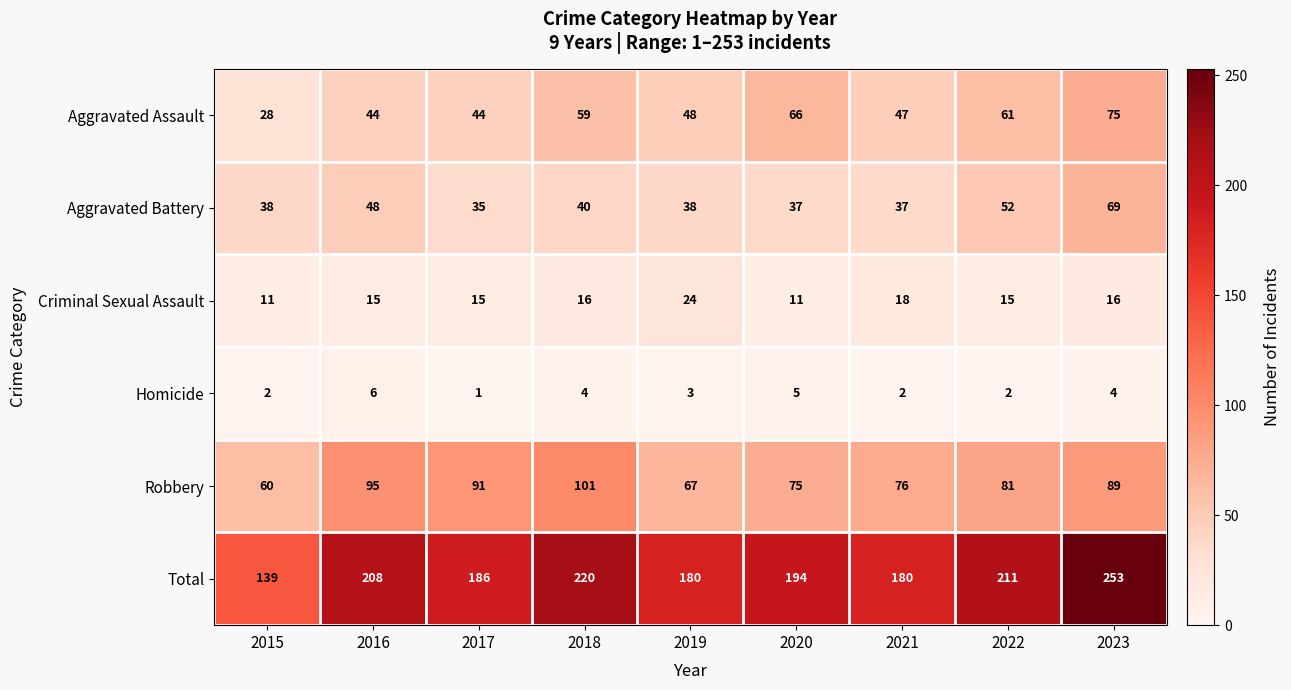

Which category has the highest value across all series?

2023